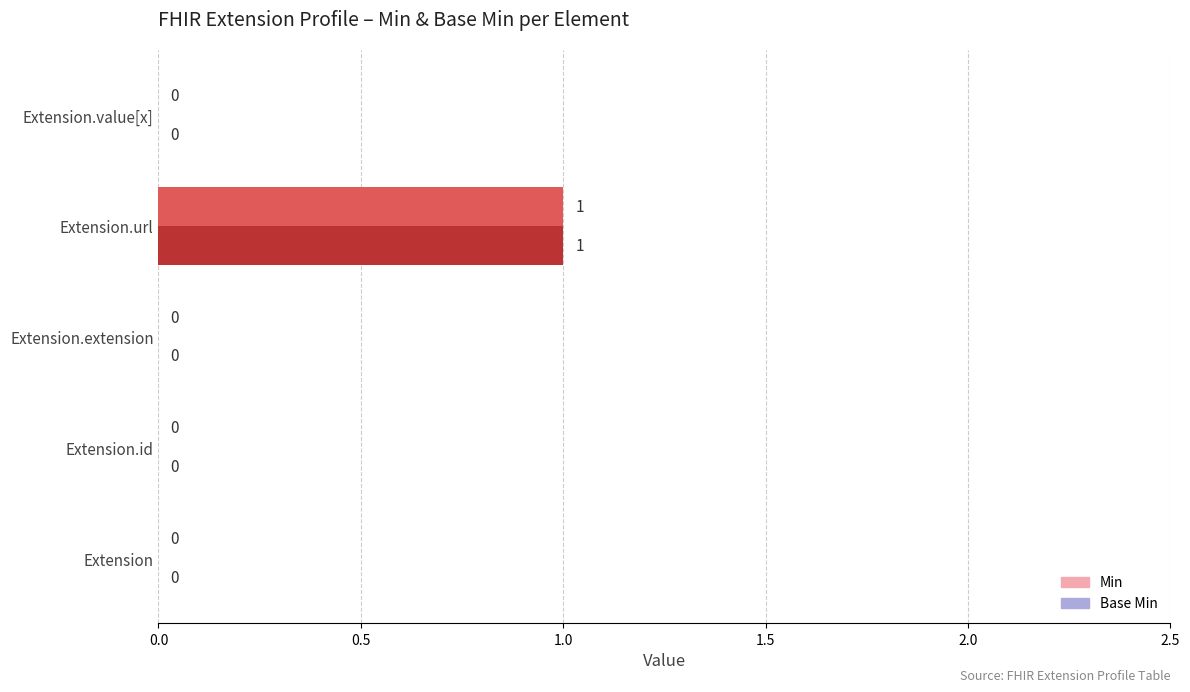

What is the sum of all Base Min values?

1